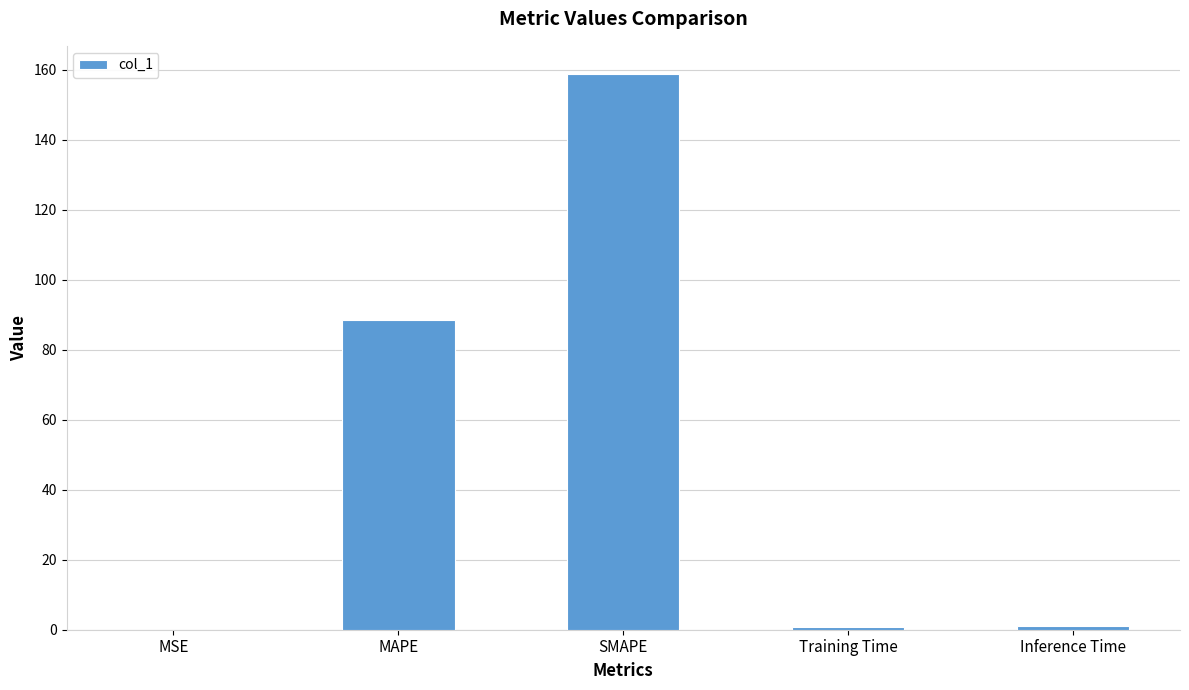

What is the greatest value displayed?

158.8